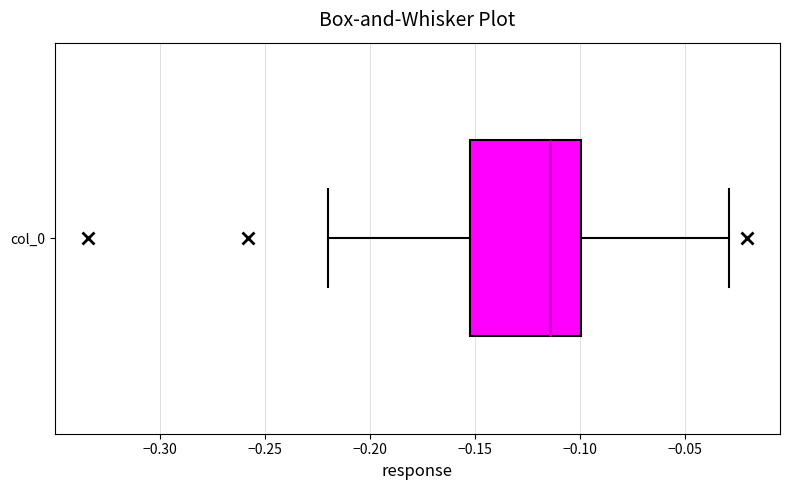

Transcribe this box plot: give where the median line is, the range the box spans, and where the two whiskers end, as read against the x-axis. The values are not printed on the chart, so give them approximately, as read against the axis.

median -0.115, box -0.150 to -0.100, whiskers -0.220 to -0.030